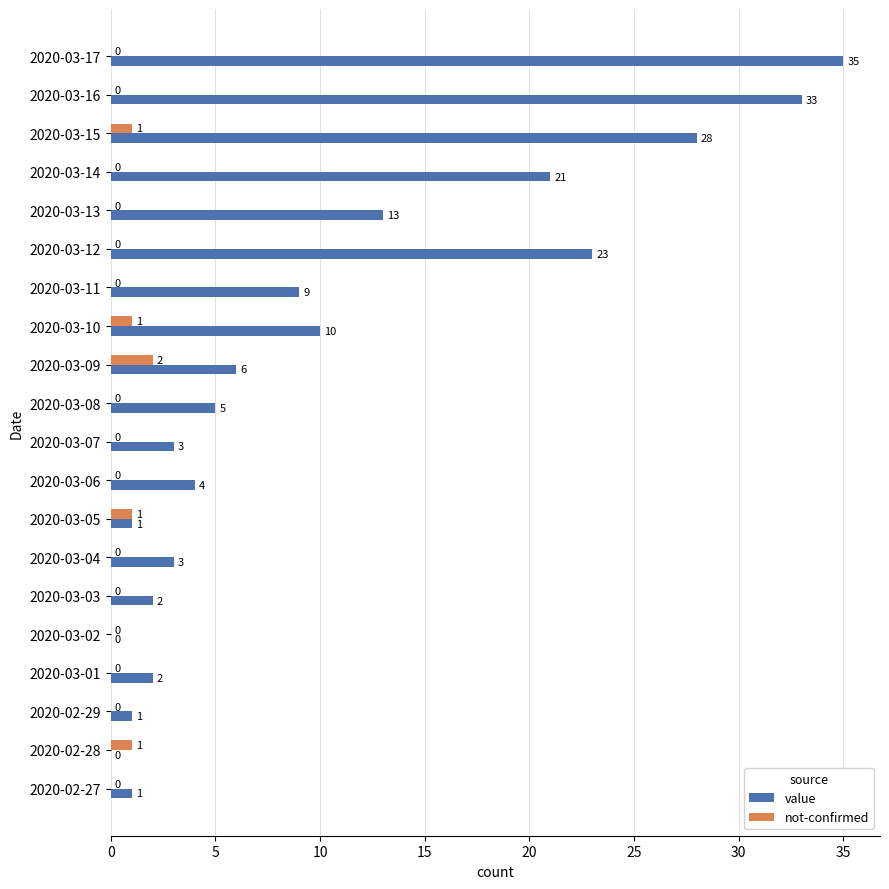

Which series has the largest total across all categories?

value